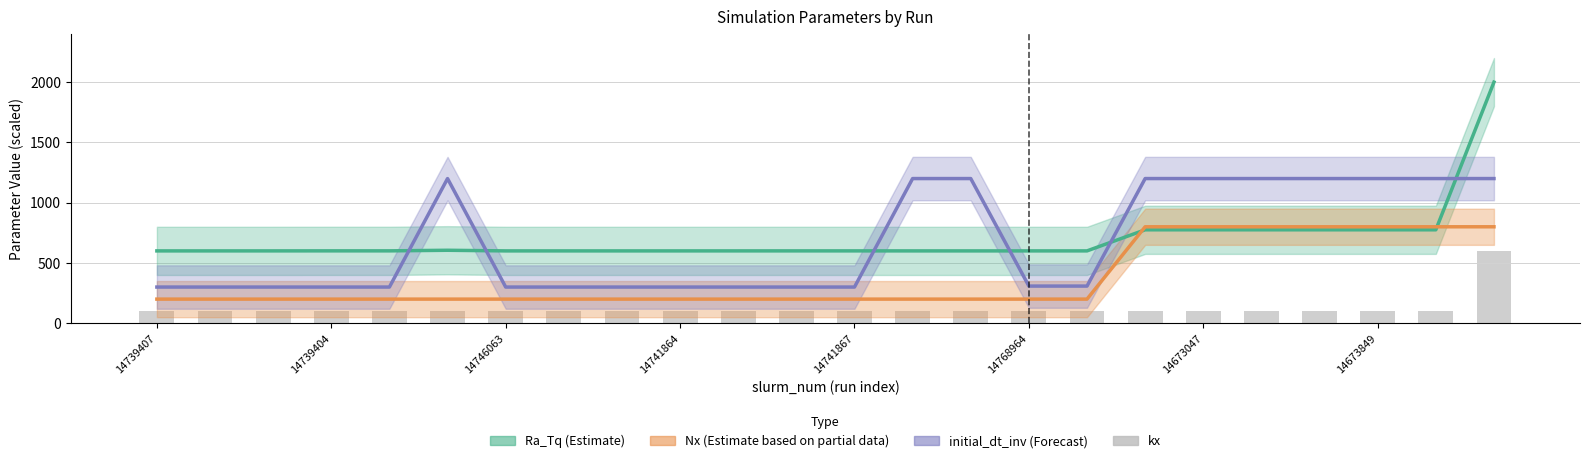

Which series has the largest range (max minus min)?

Ra_Tq (Estimate)